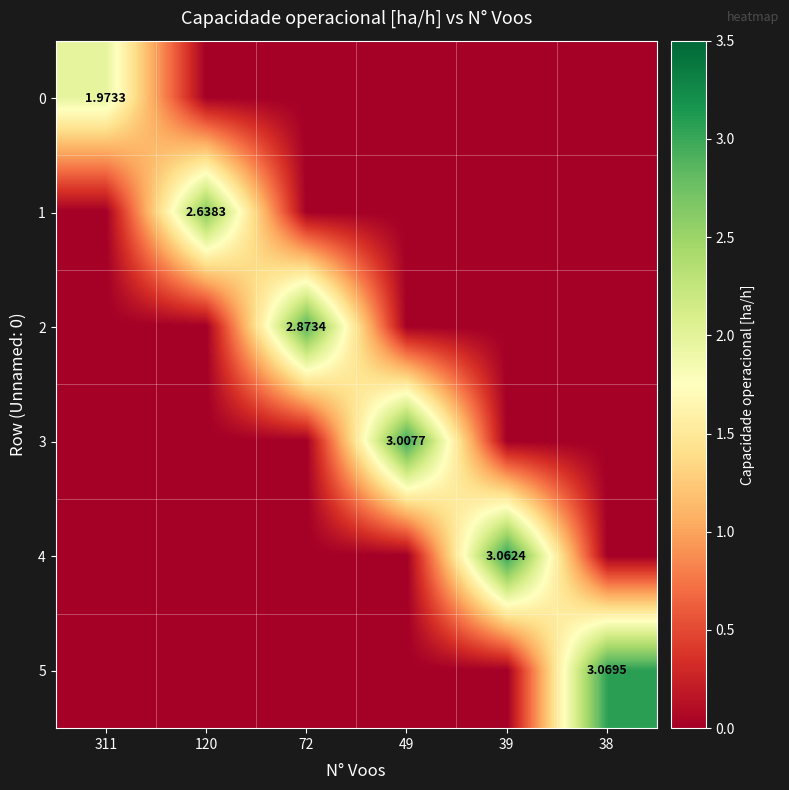

How many 0 values are between 0 and 1?

5